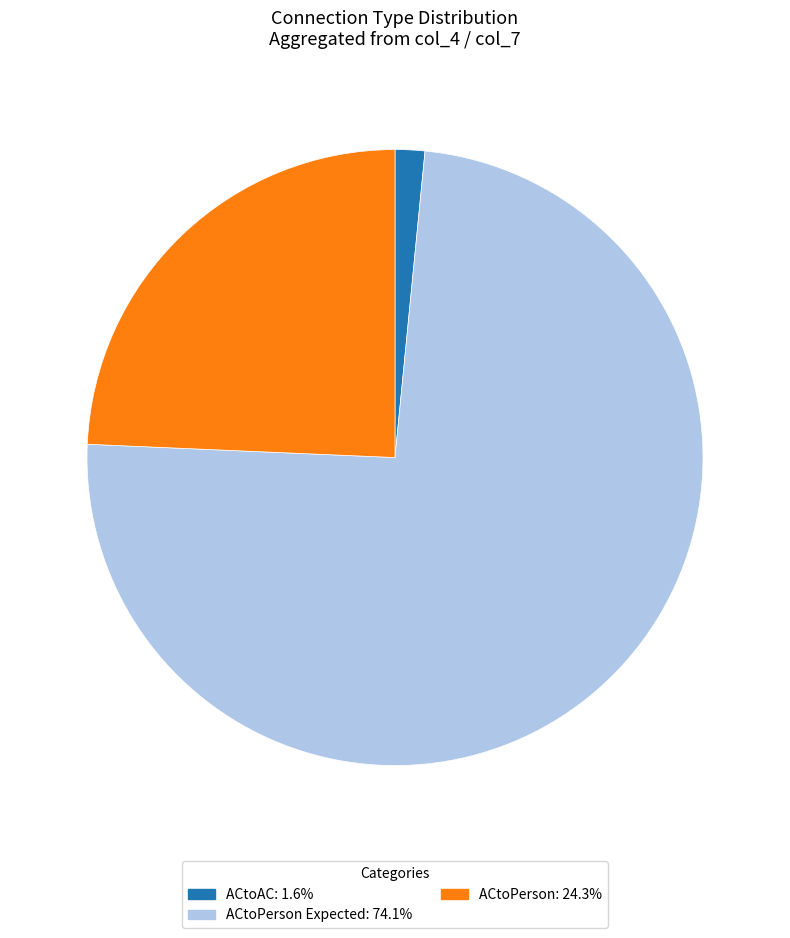

Is there any slice that represents more than half of the pie?

Yes